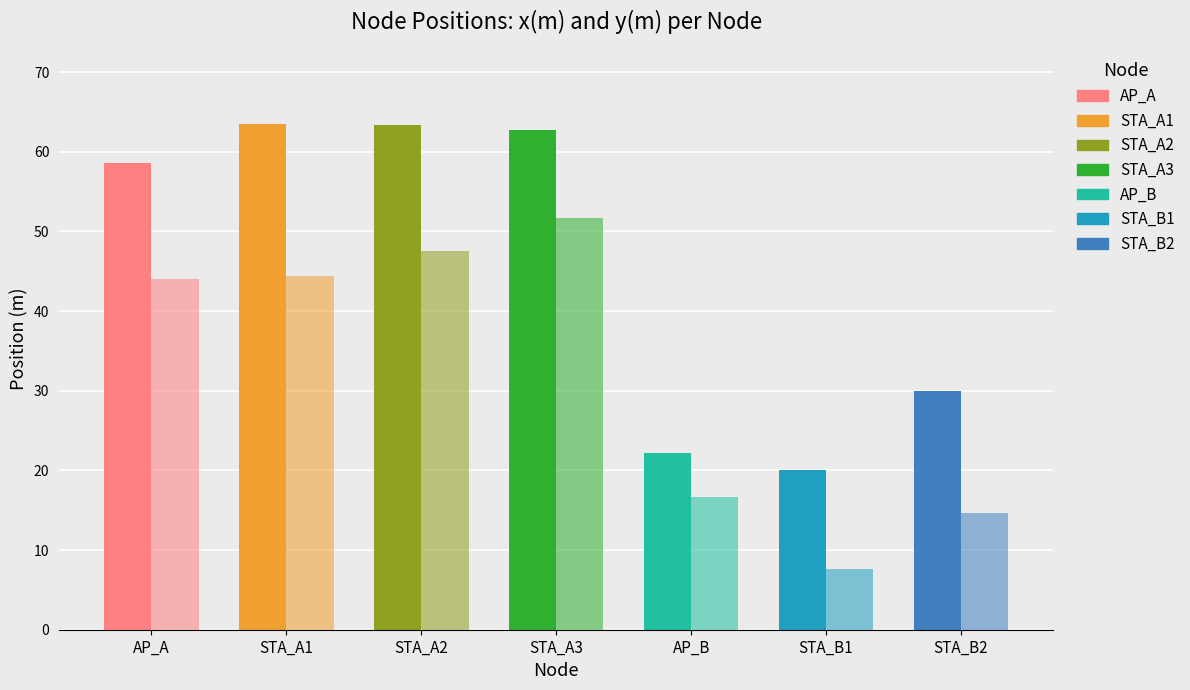

What is the minimum value for y(m)?

7.6